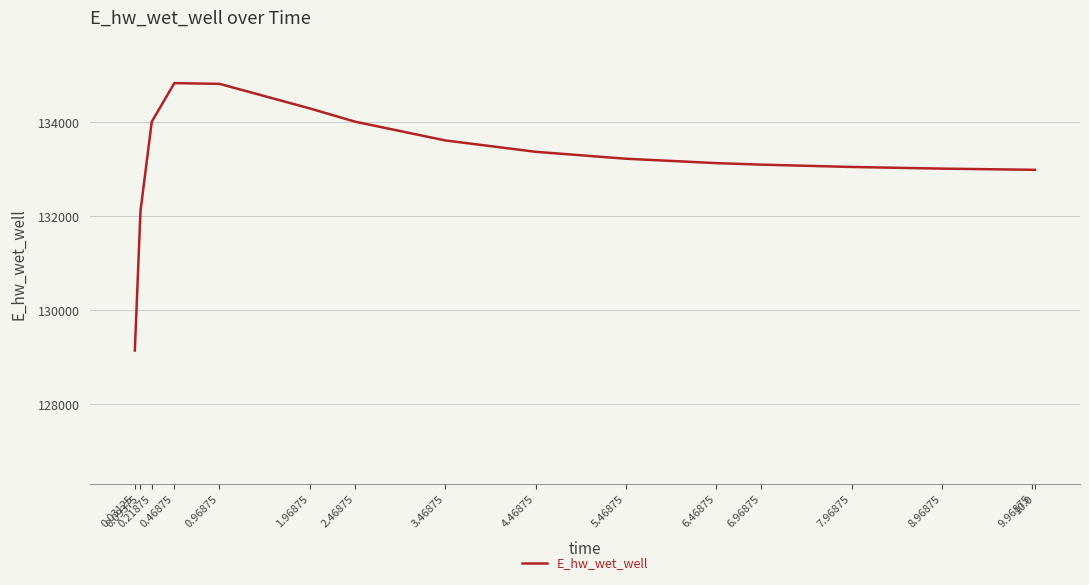

Where does the data first go above 133224?

0.21875